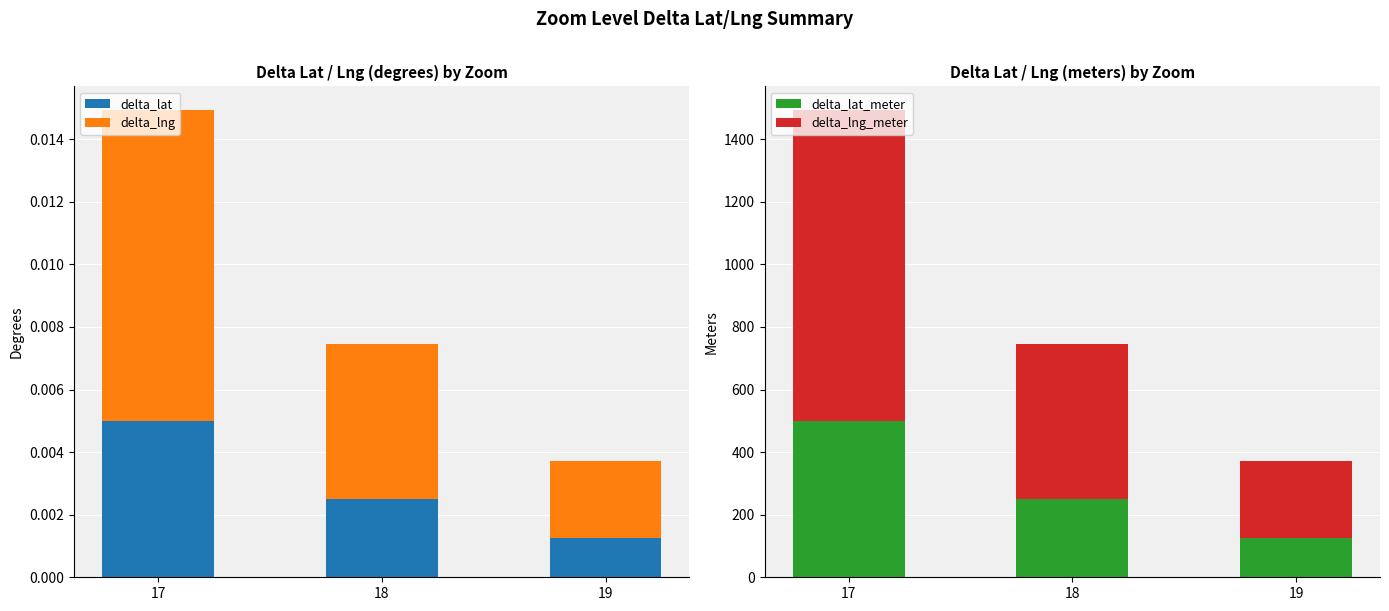

True or false: delta_lng has a value of 0.0 at 19.

True